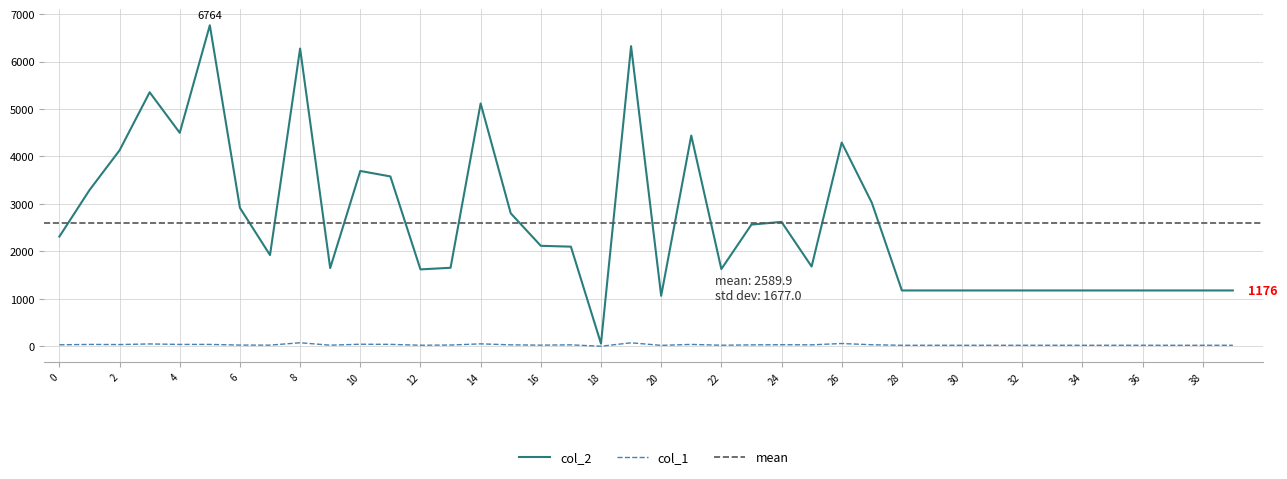

At which category does the chart reach its peak across all series?

5